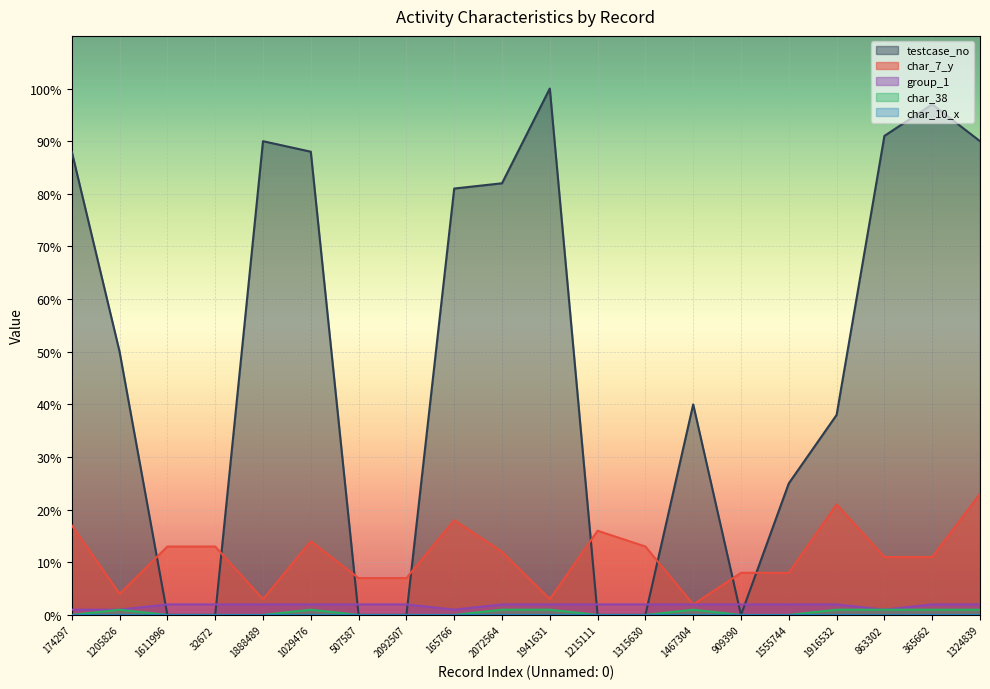

The value of char_38 at 32672 is 0. True or false?

True